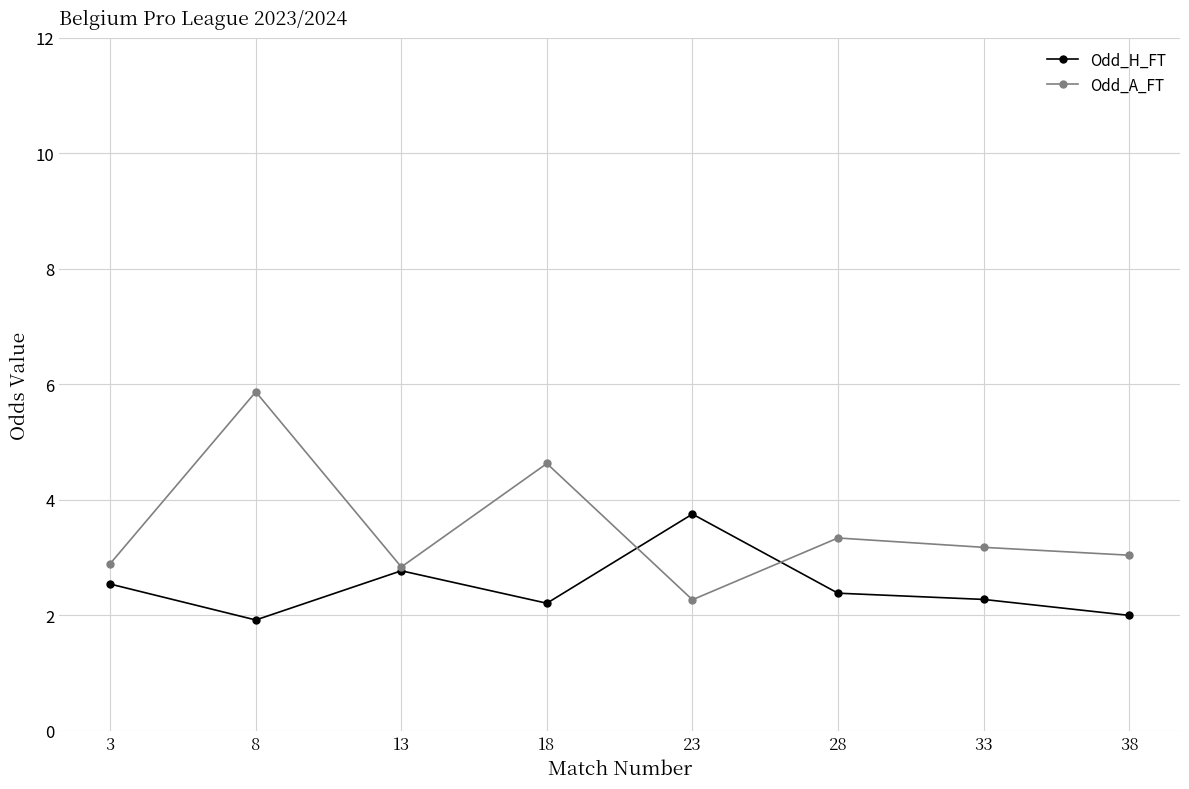

What is the difference between the highest and lowest values at 13?

0.1